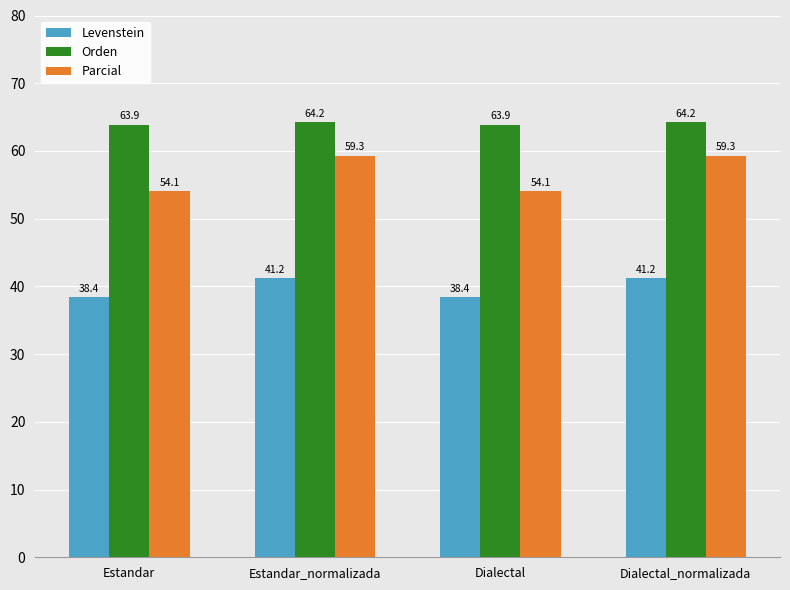

Reading right to left, extract all data points from this chart.

Levenstein: 41.2	38.4	41.2	38.4
Orden: 64.2	63.9	64.2	63.9
Parcial: 59.3	54.1	59.3	54.1